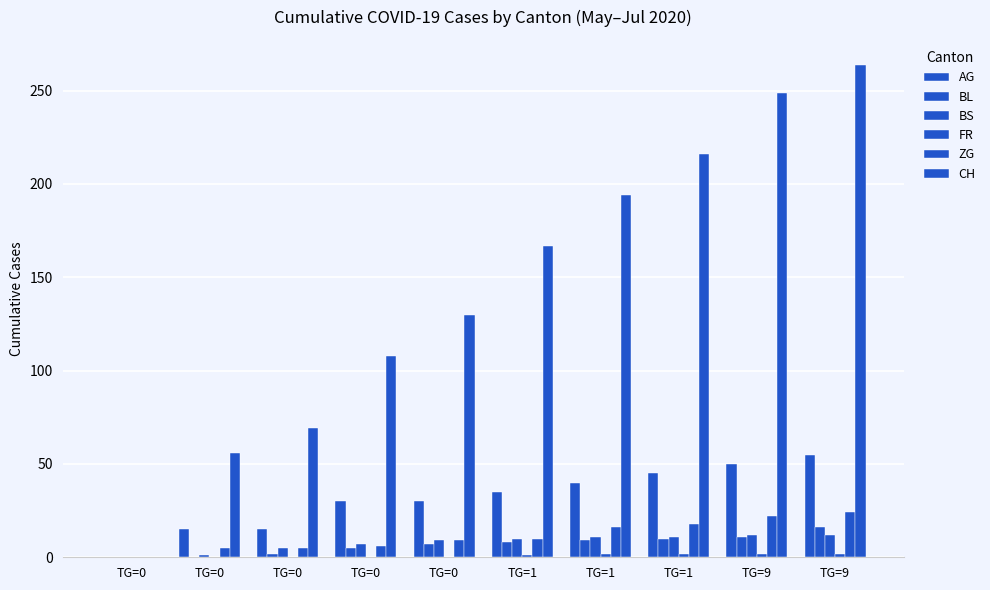

What value does the AG series have at TG=1, to the nearest 10?

40